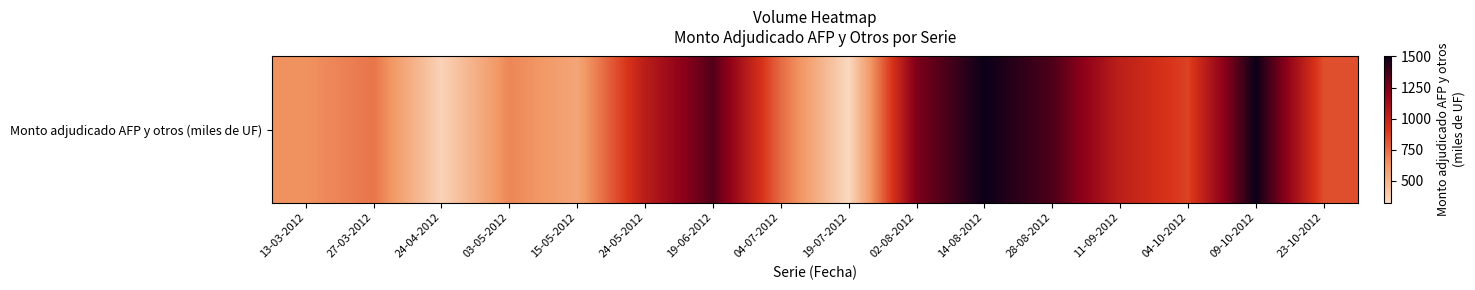

Which label corresponds to the smallest value in the chart?

19-07-2012